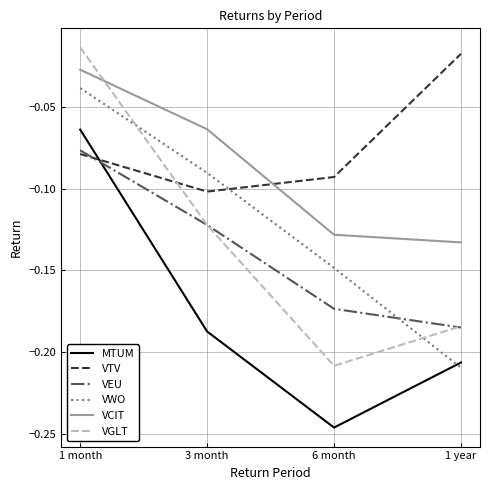

List the series in order of their peak value, highest first.

VGLT, VTV, VCIT, VWO, MTUM, VEU